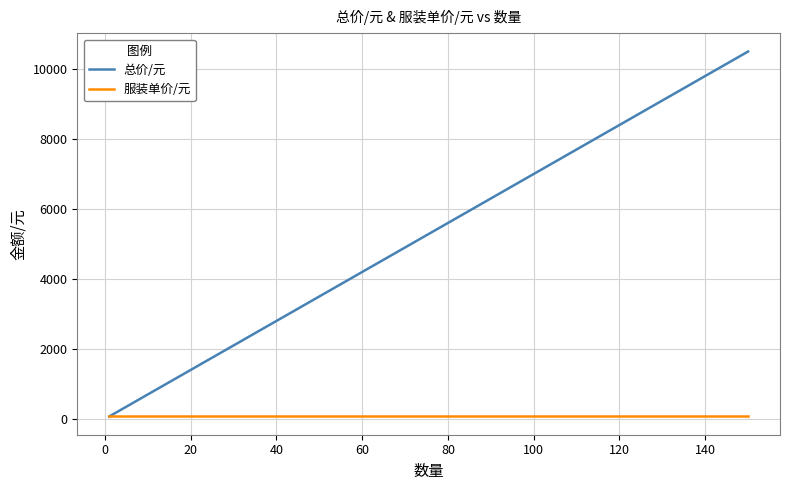

True or false: 服装单价/元 and 总价/元 intersect in this chart.

False